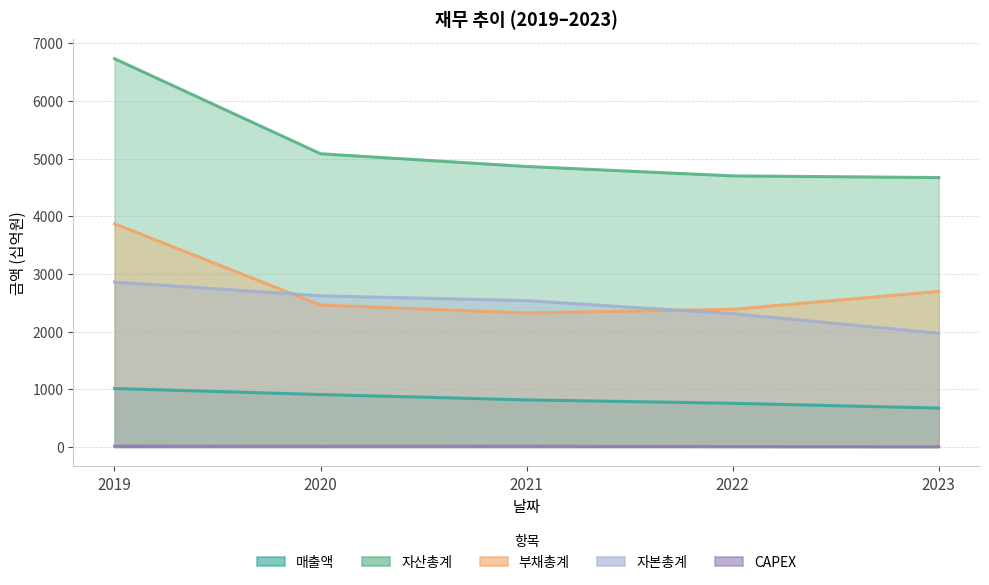

Which label corresponds to the largest value in the chart?

2019